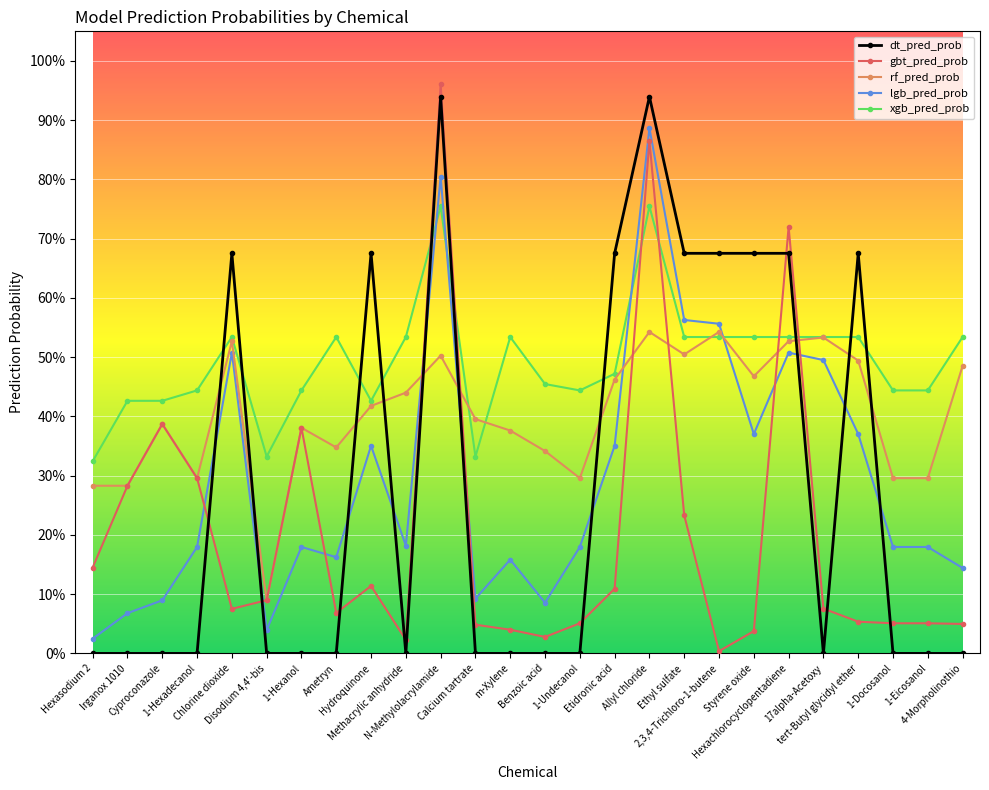

What are all the series names shown in the legend?

dt_pred_prob, gbt_pred_prob, rf_pred_prob, lgb_pred_prob, xgb_pred_prob